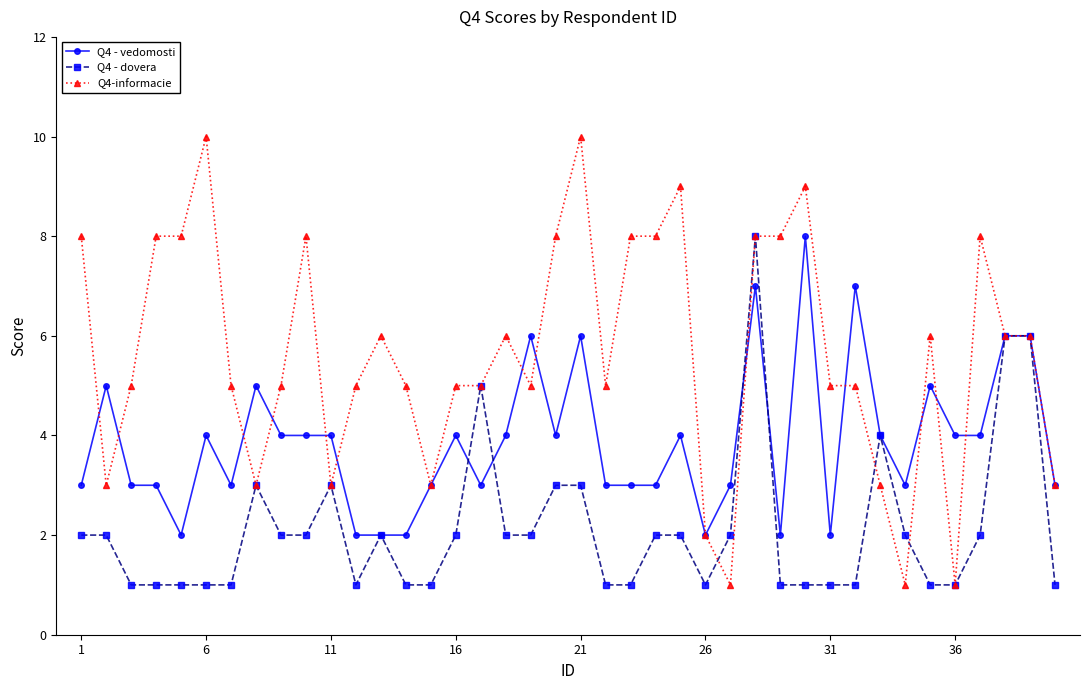

Which series has the widest spread of values?

Q4-informacie